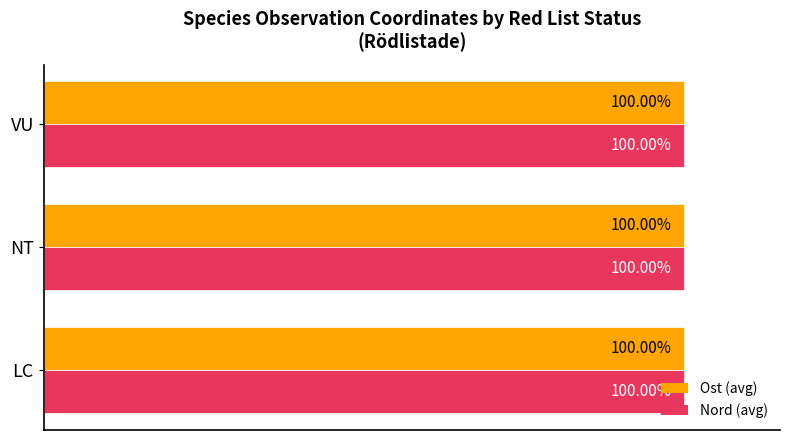

Where is Nord (avg) nearest to the value 99?

LC